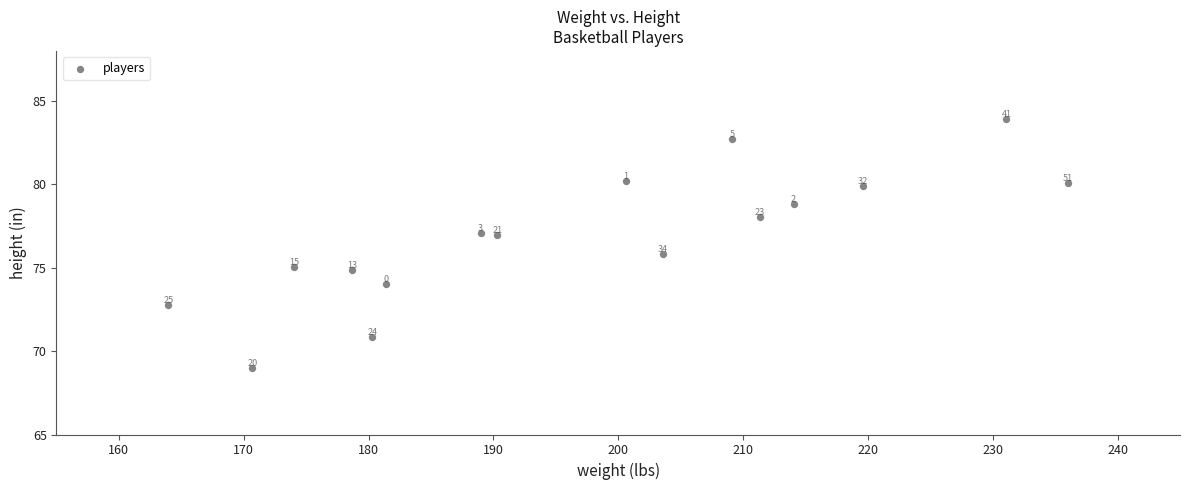

What Y value in the scatter plot is closest to 76?

75.8